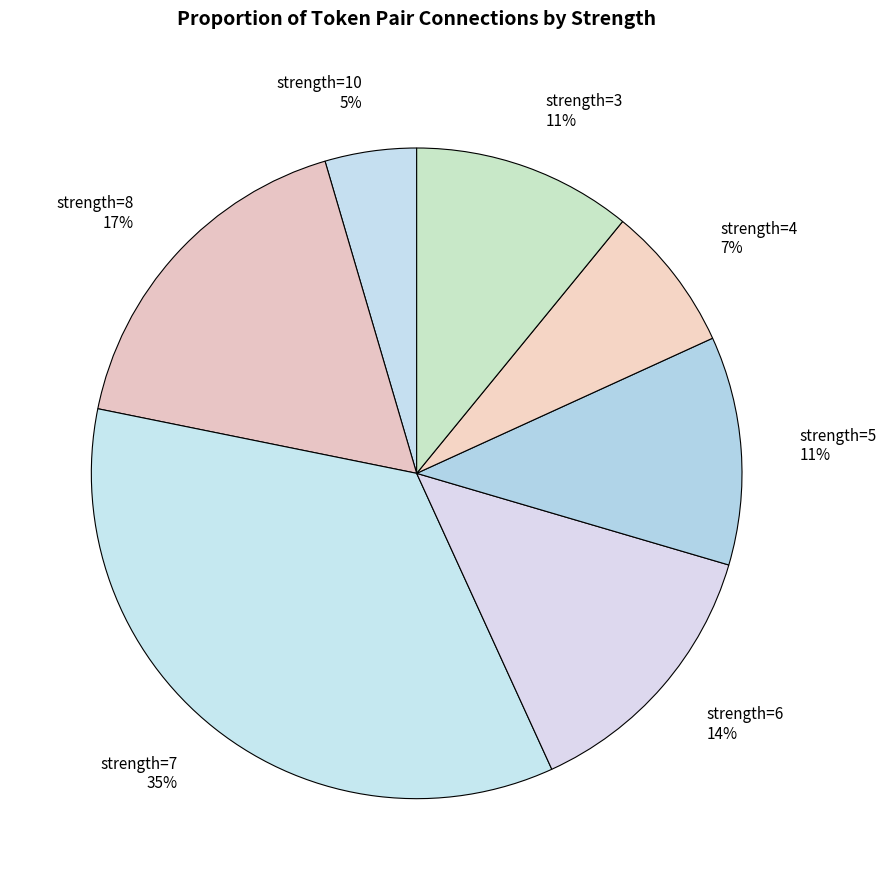

What is the largest slice in the pie chart?

strength=7 35%